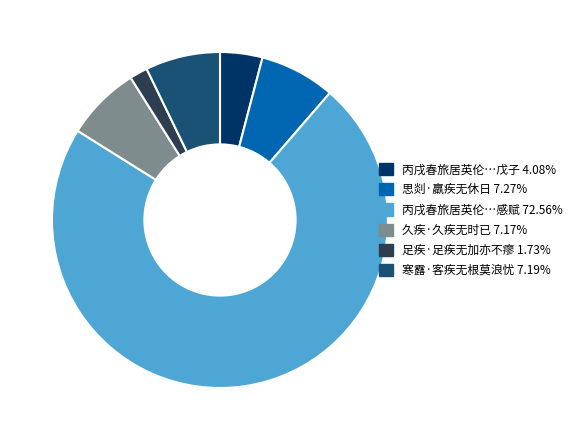

Is there a majority slice in this chart?

Yes